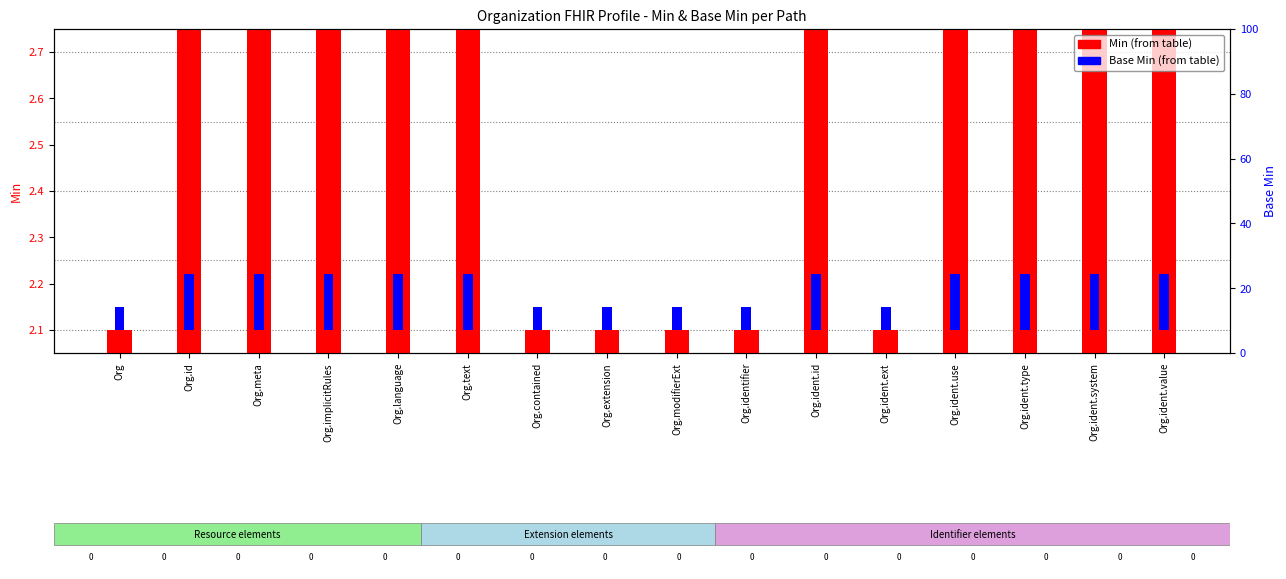

Rank the categories by Min value from highest to lowest.

Org.id, Org.meta, Org.implicitRules, Org.language, Org.text, Org.ident.id, Org.ident.use, Org.ident.type, Org.ident.system, Org.ident.value, Org, Org.contained, Org.extension, Org.modifierExt, Org.identifier, Org.ident.ext